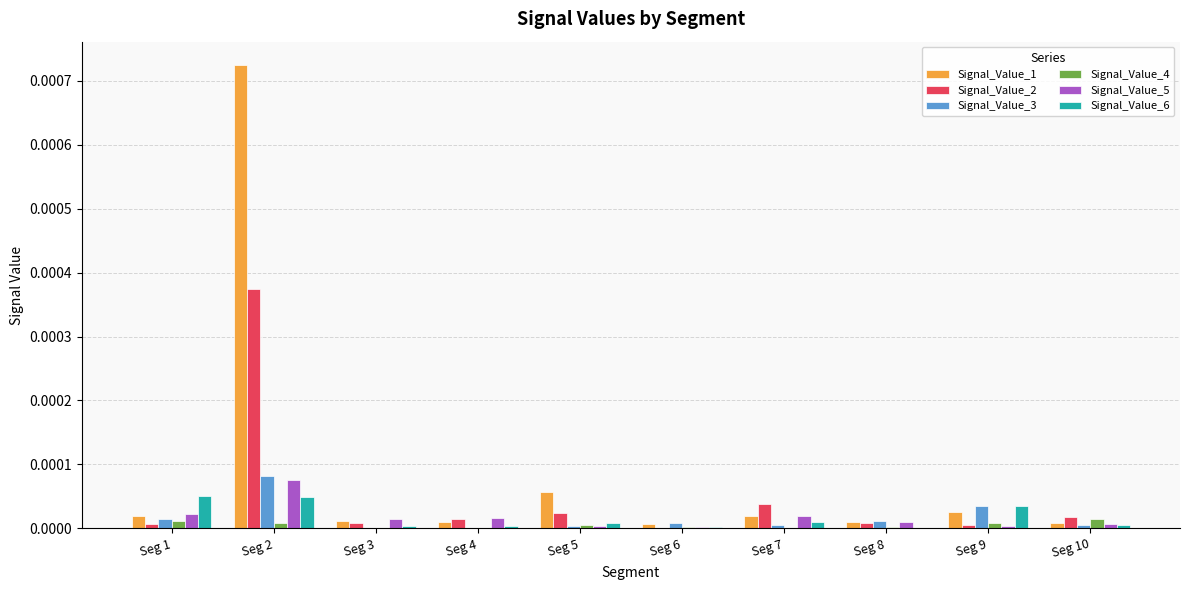

How many categories are shown in the chart?

10